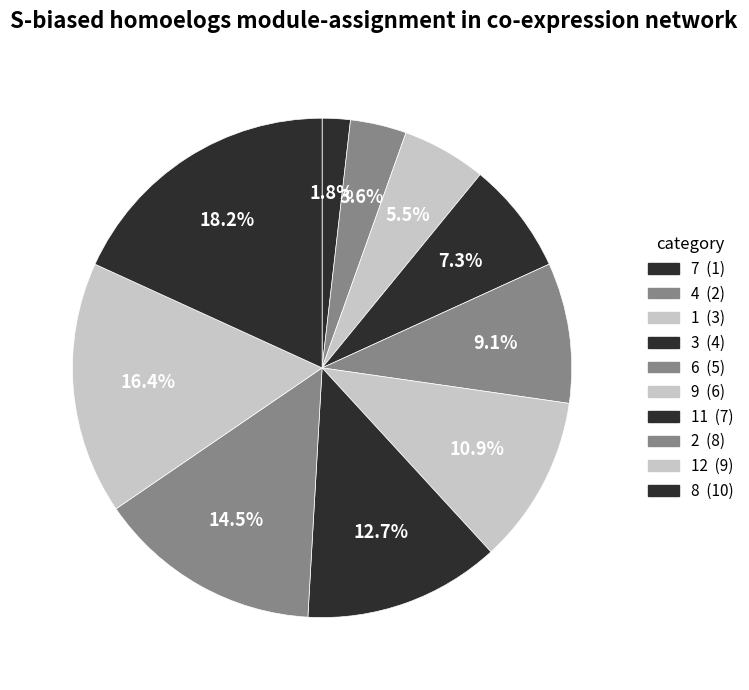

What is the largest slice in the pie chart?

8